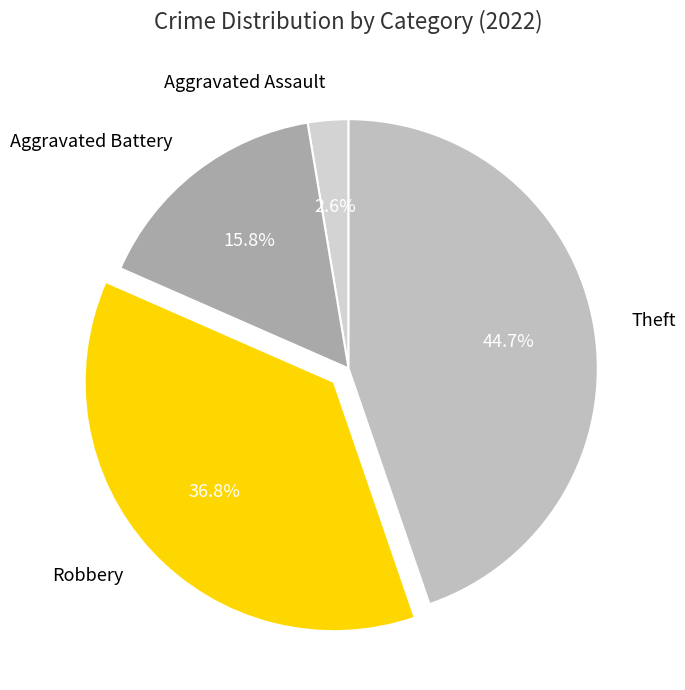

To the nearest percent, what is the average slice percentage?

25%